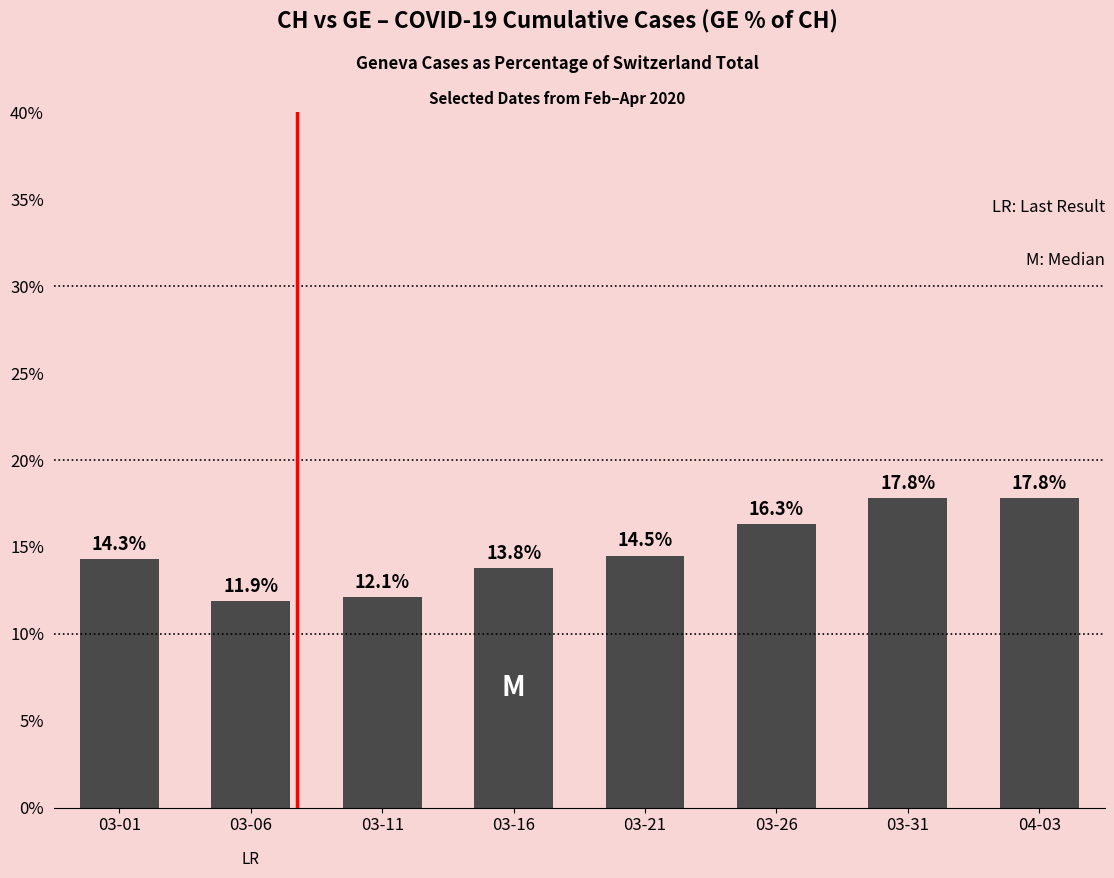

What is the minimum value shown in the chart?

11.9